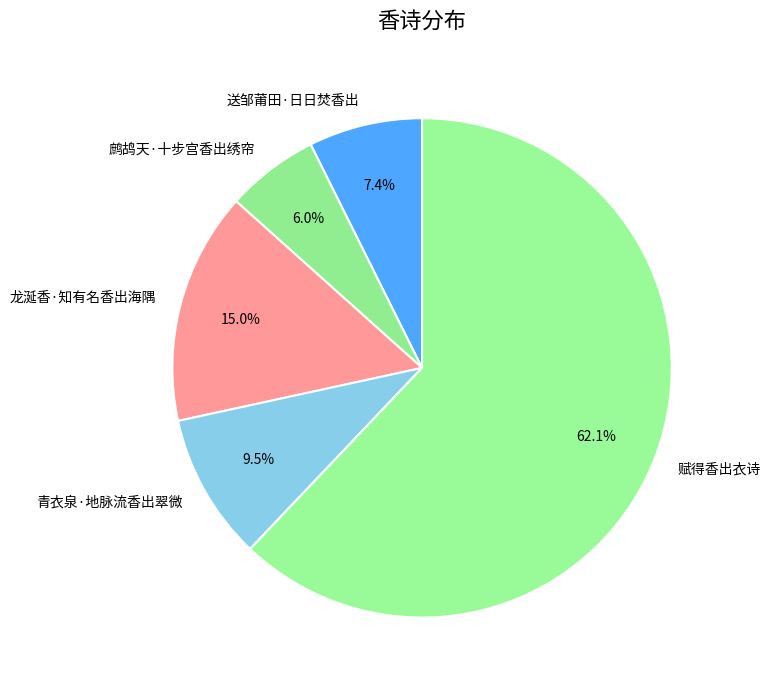

Is there a majority slice in this chart?

Yes